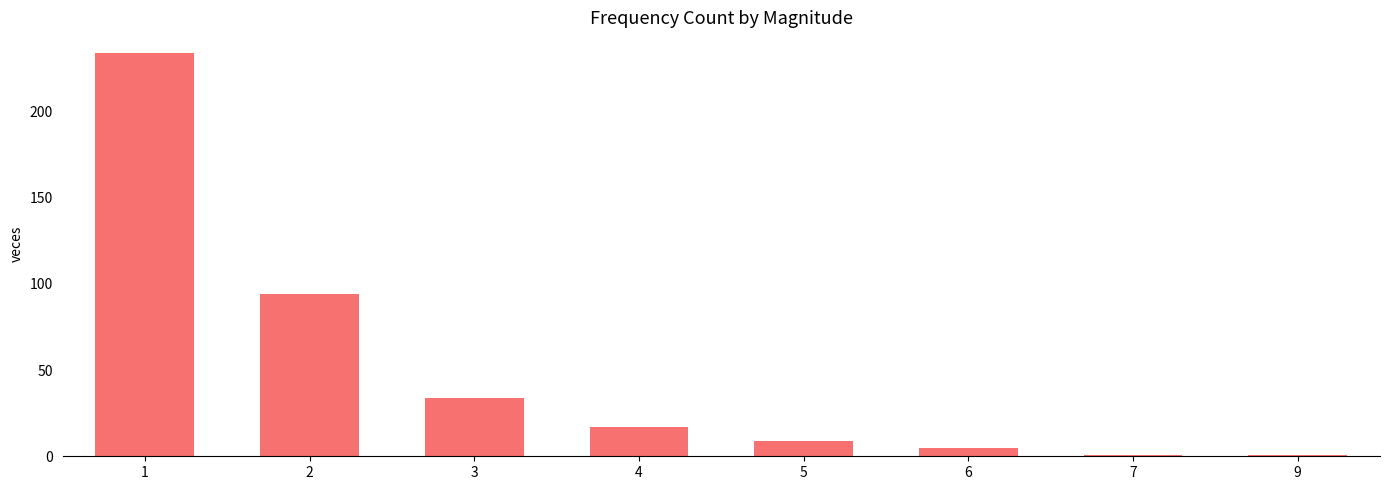

What is the change in value from 2 to 9?

-93